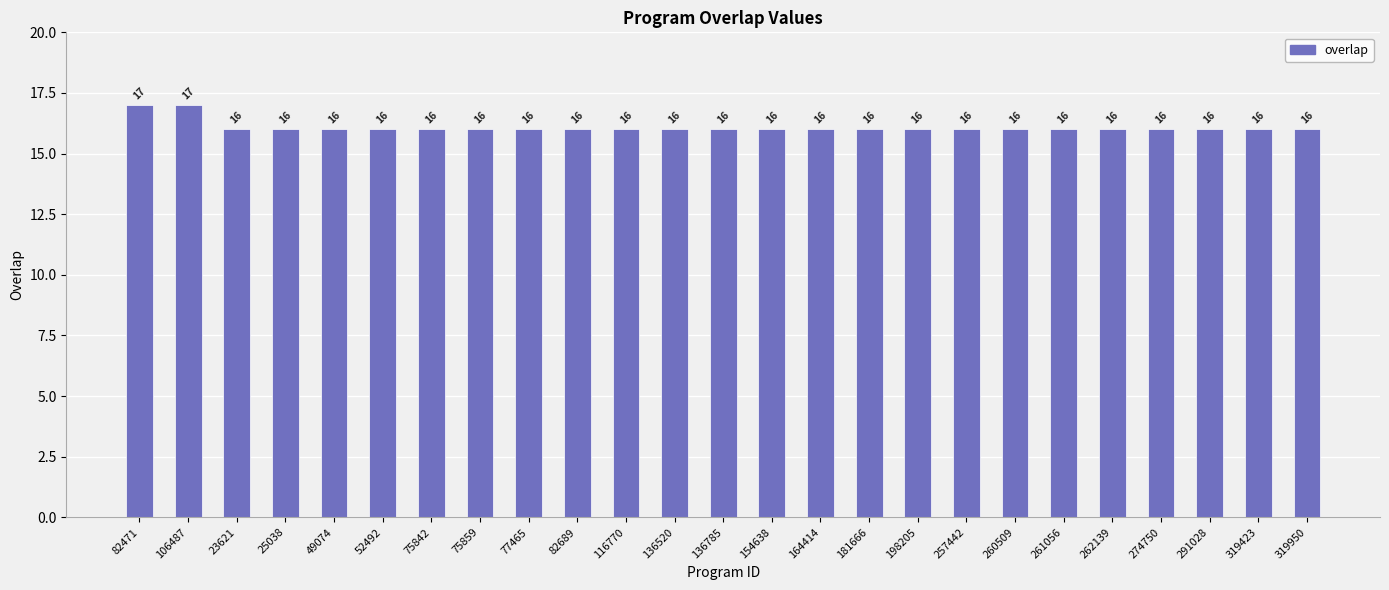

Reading left to right, what are all the values shown in this chart?

82471=17	106487=17	23621=16	25038=16	49074=16	52492=16	75842=16	75859=16	77465=16	82689=16	116770=16	136520=16	136785=16	154638=16	164414=16	181666=16	198205=16	257442=16	260509=16	261056=16	262139=16	274750=16	291028=16	319423=16	319950=16